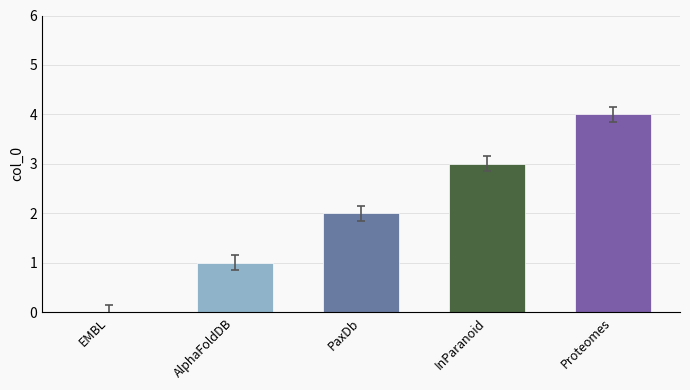

How many bars are there in total?

5